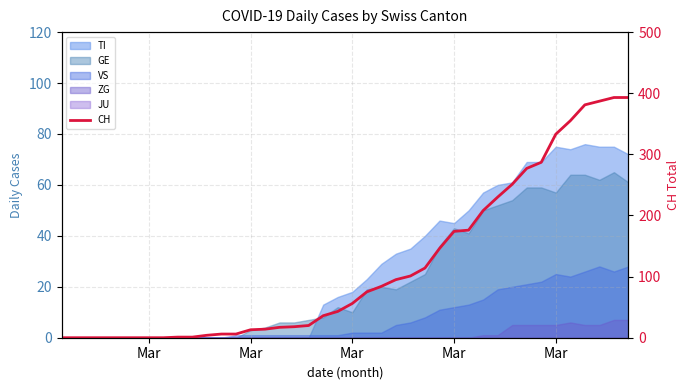

Does the chart display data point markers on the line(s)?

No